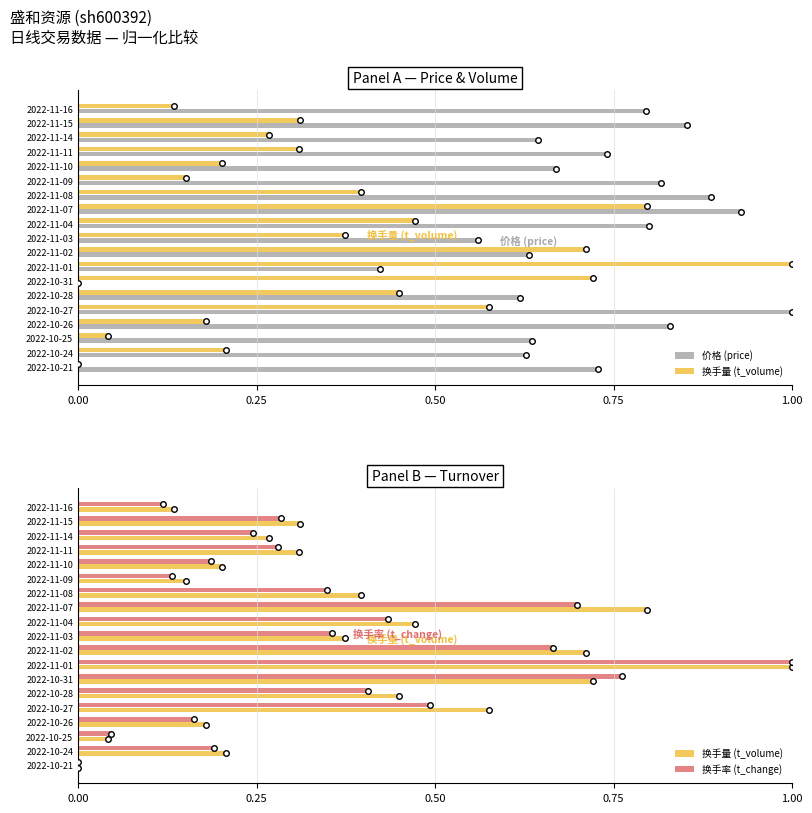

Rank the series by their maximum value, from highest to lowest.

价格 (price), 换手量 (t_volume), 换手率 (t_change)